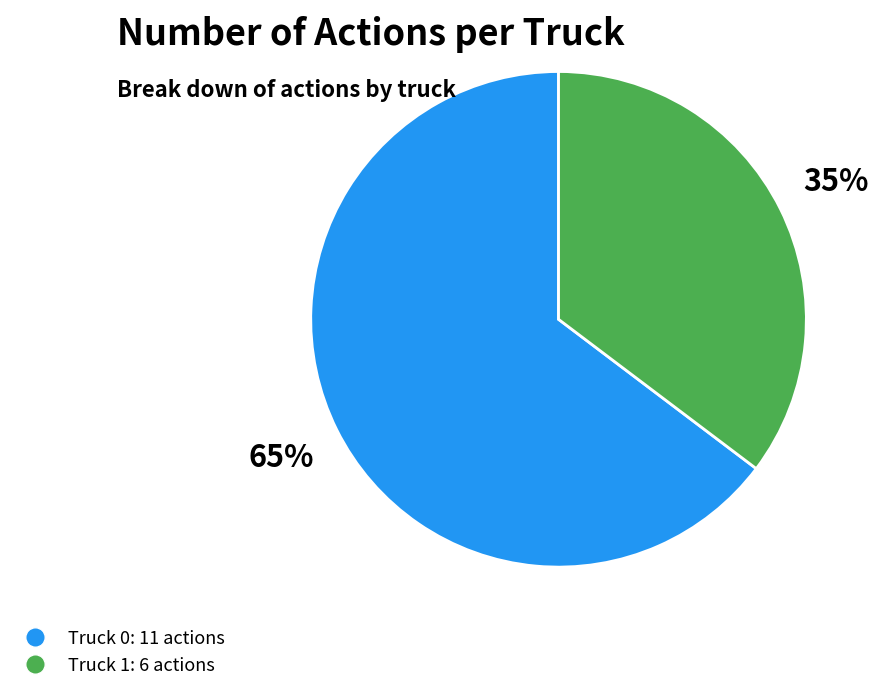

Is Truck 0 the majority of the pie?

Yes